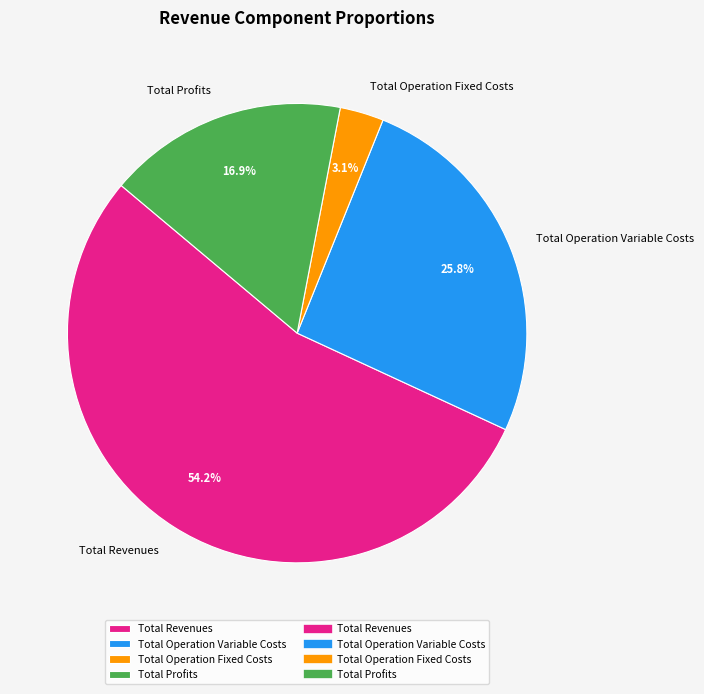

Is there a majority slice in this chart?

Yes